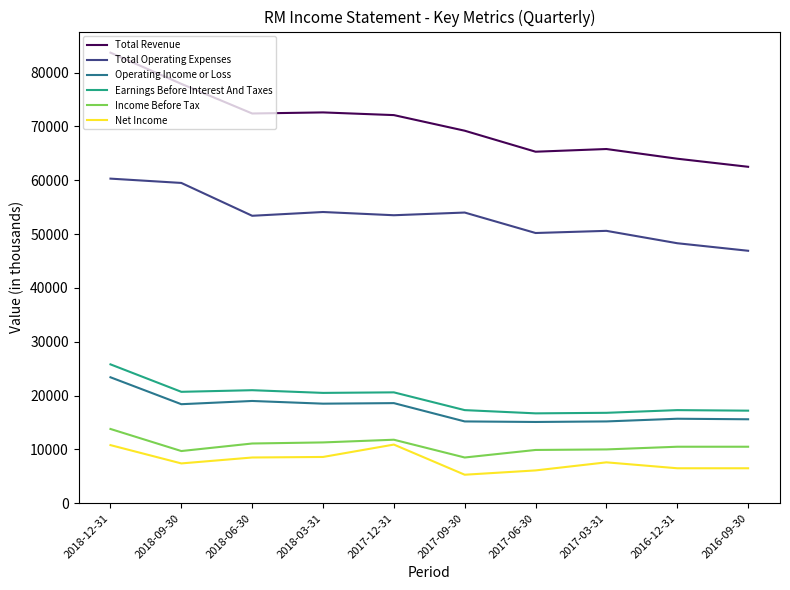

Which series changed the most between 2017-12-31 and 2017-06-30?

Total Revenue